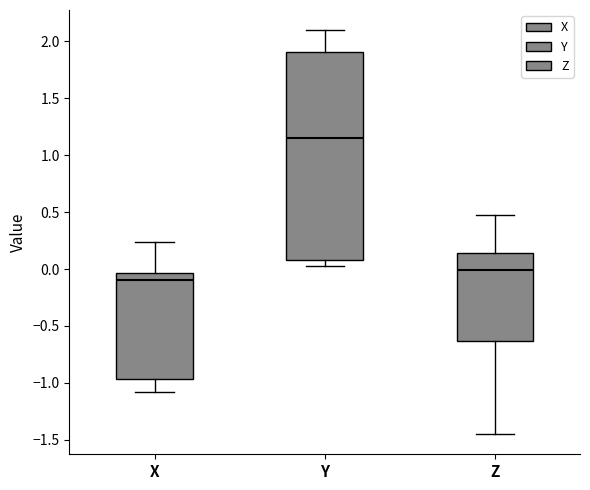

Which box is the tallest, from its lower edge to its upper edge?

Y